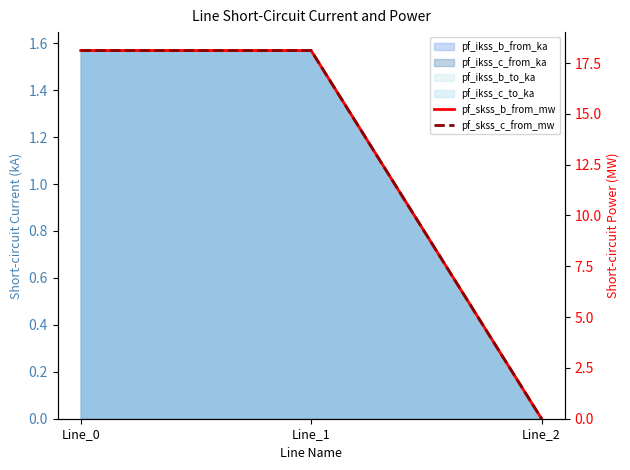

At how many categories does at least one series exceed 6?

2